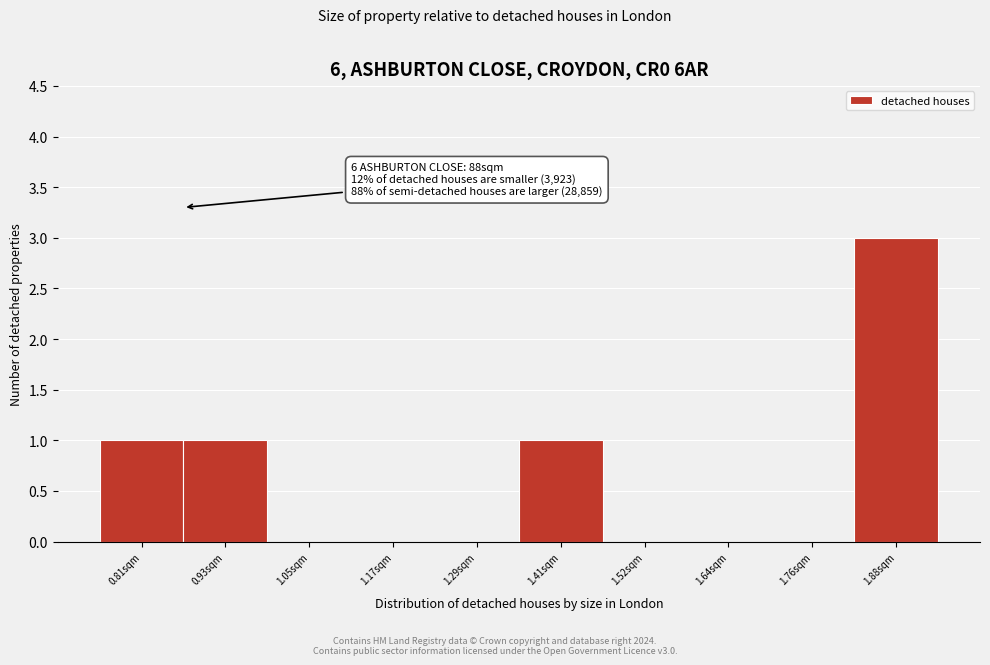

Reading left to right, transcribe all the data shown in this chart.

0.81sqm=1	0.93sqm=1	1.05sqm=0	1.17sqm=0	1.29sqm=0	1.41sqm=1	1.52sqm=0	1.64sqm=0	1.76sqm=0	1.88sqm=3